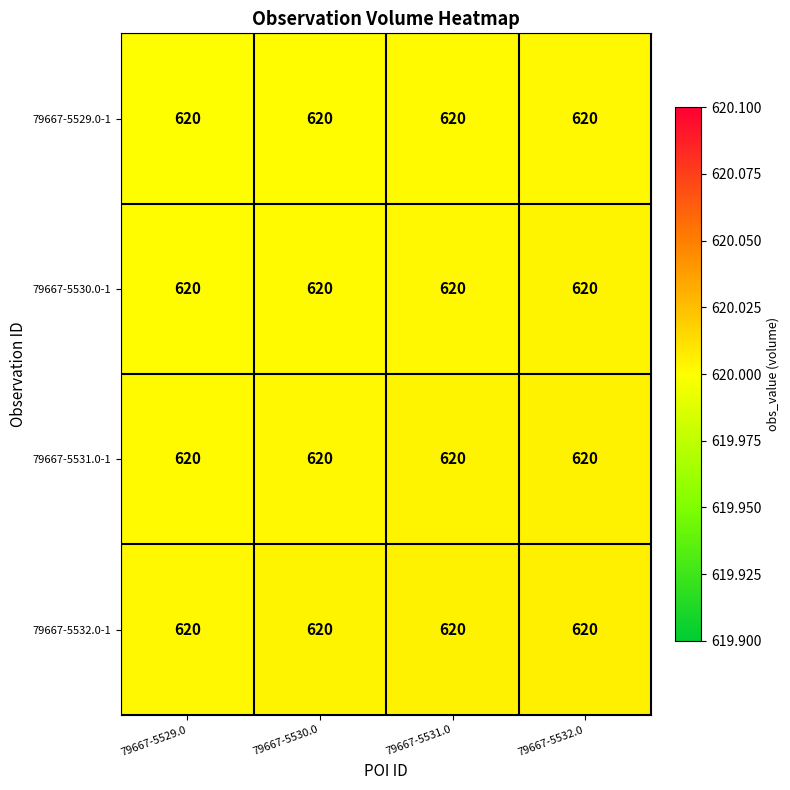

List the labels in order of 79667-5529.0-1 value, smallest first.

79667-5529.0, 79667-5530.0, 79667-5531.0, 79667-5532.0